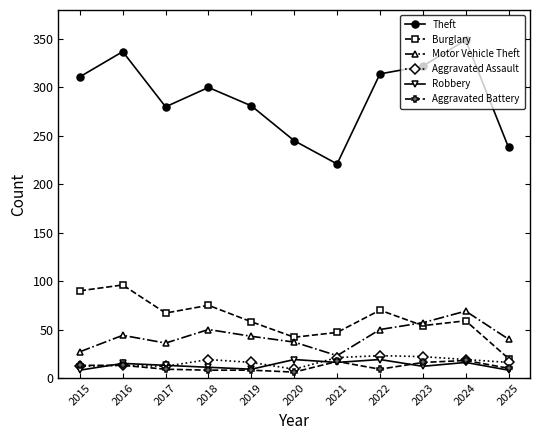

What is the maximum value shown in the chart?

349